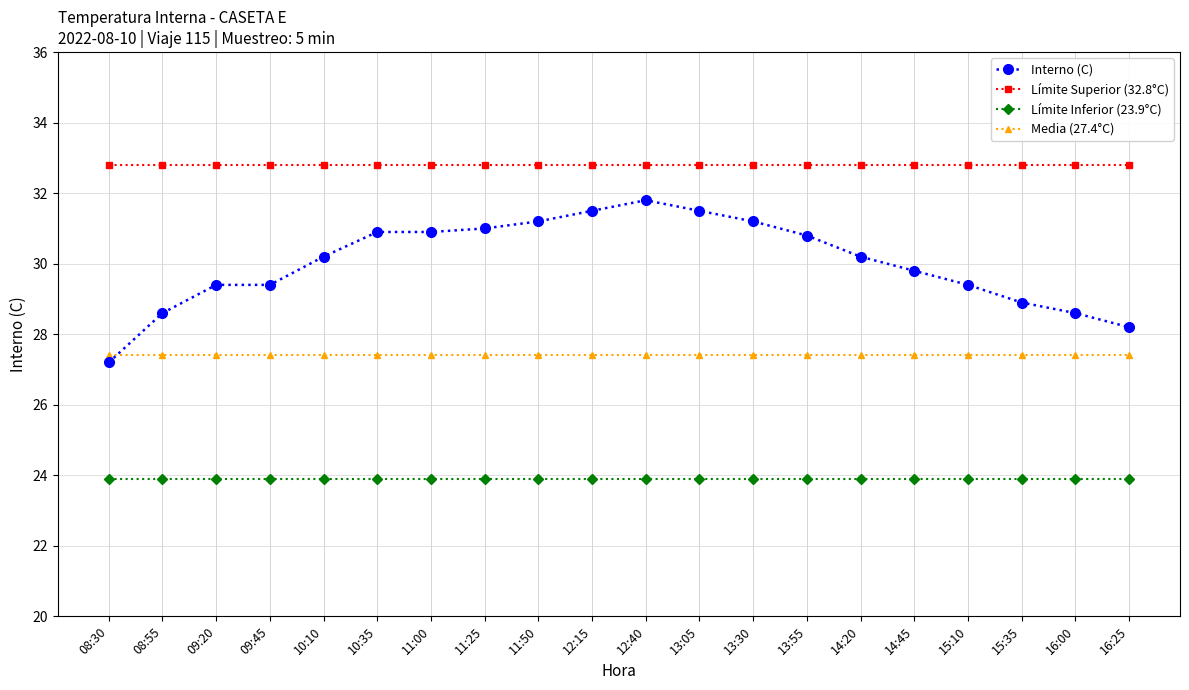

The value of Límite Superior (32.8°C) at 12:40 is 32.8. True or false?

True